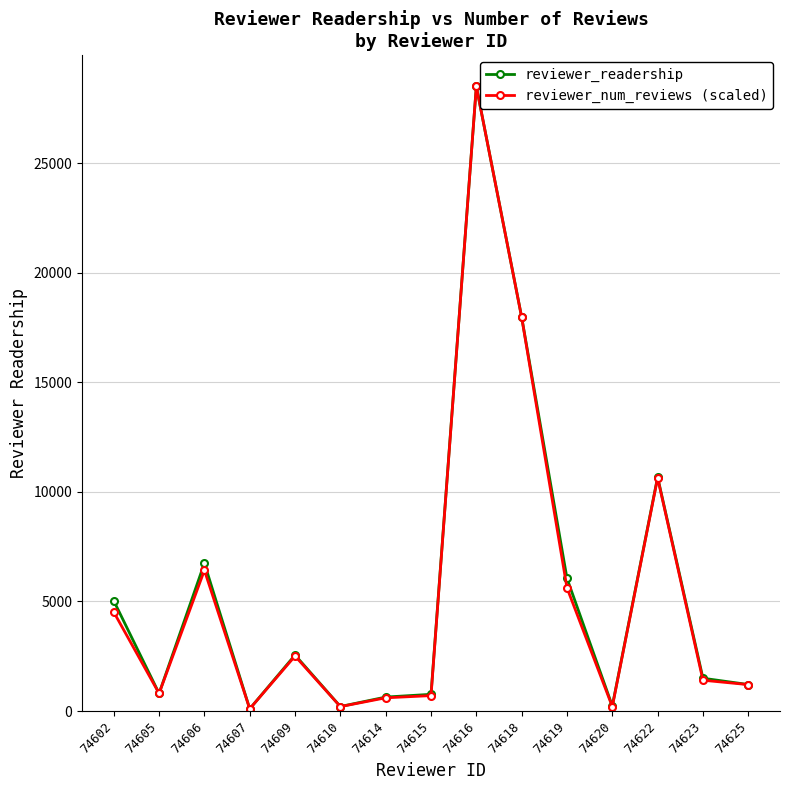

Is it true that reviewer_readership equals 2554.0 at 74609?

True